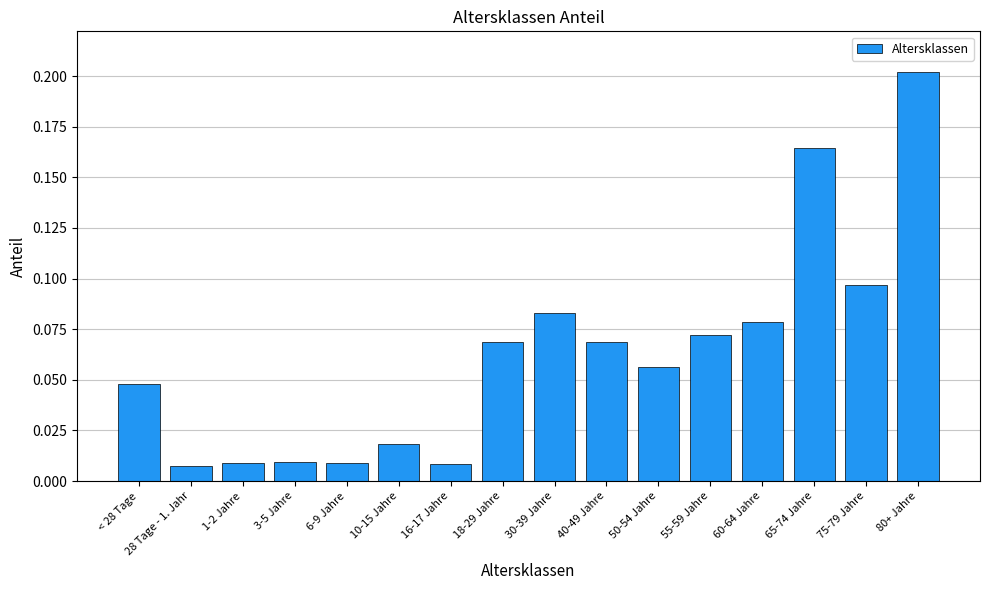

The value at 40-49 Jahre is 0.0. True or false?

False